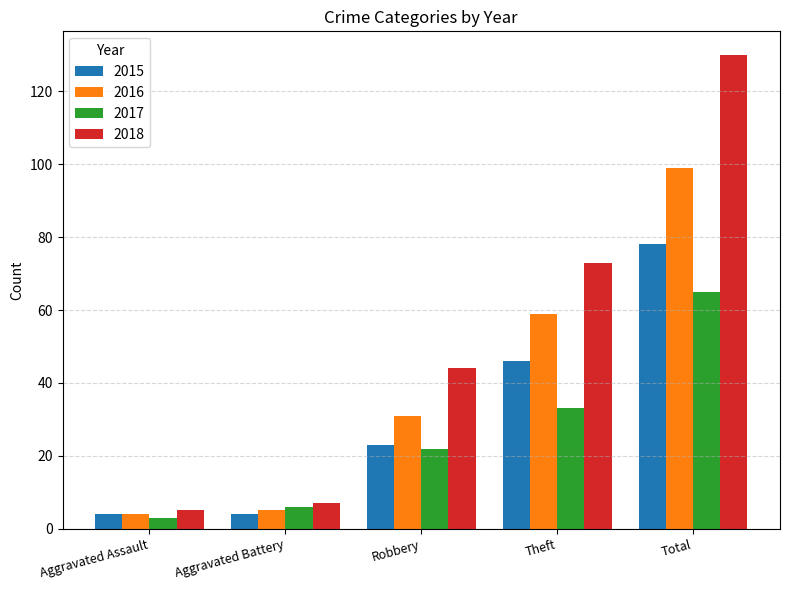

What is the maximum value for 2018?

130